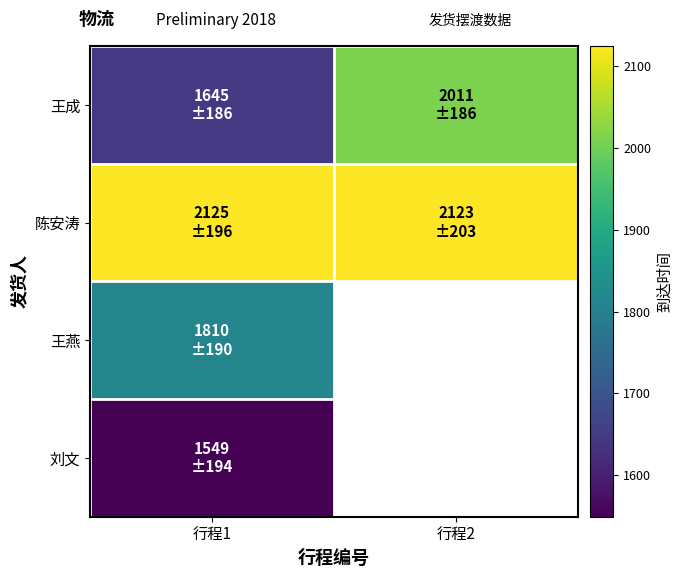

Which has a higher value, 行程2 or 行程1?

行程2